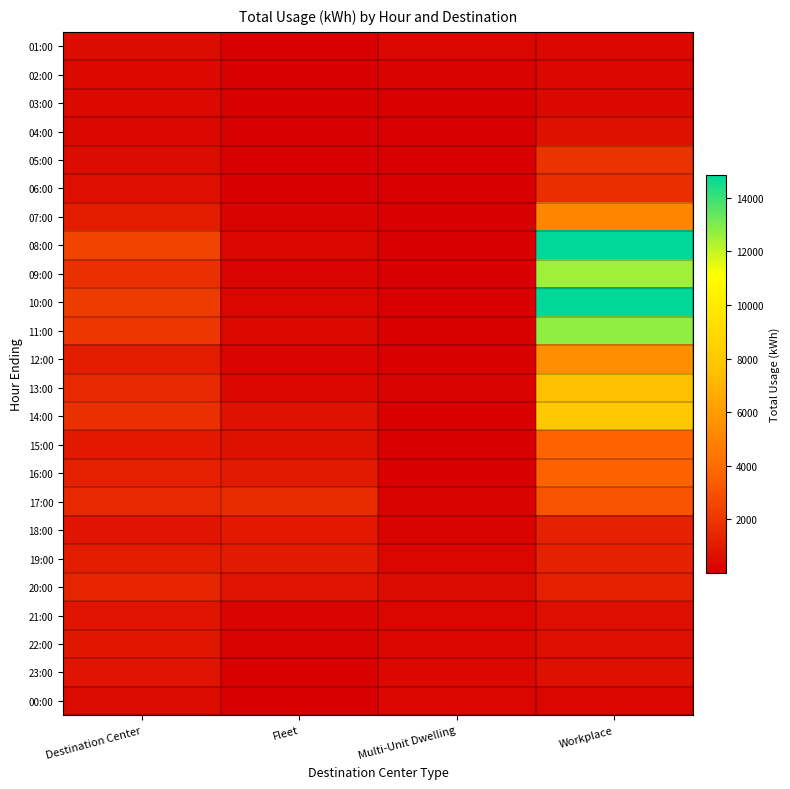

How many data points does each series have?

4